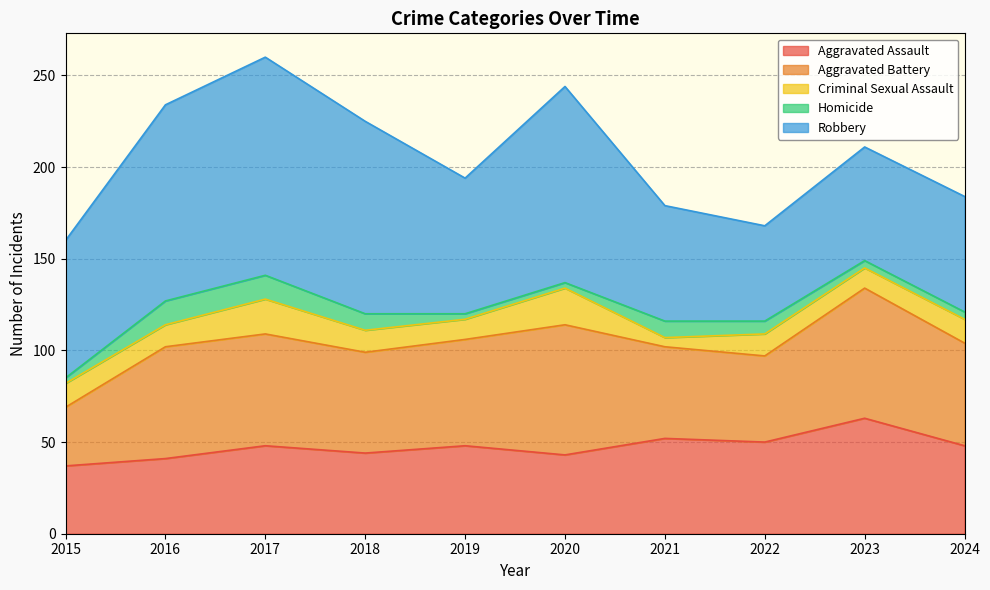

What is the lowest value of the Homicide series?

3